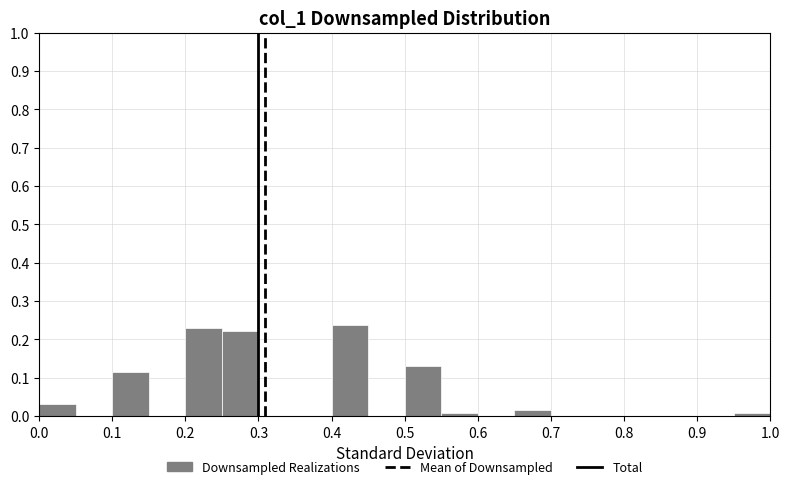

Reading left to right, list every bar in this chart as the range it spans on the x-axis followed by its height. The values are not printed on the chart, so give them approximately, as read against the axis.

0.00 to 0.05: 0.03
0.05 to 0.10: 0
0.10 to 0.15: 0.12
0.15 to 0.20: 0
0.20 to 0.25: 0.23
0.25 to 0.30: 0.22
0.30 to 0.35: 0
0.35 to 0.40: 0
0.40 to 0.45: 0.24
0.45 to 0.50: 0
0.50 to 0.55: 0.13
0.55 to 0.60: under 0.01
0.60 to 0.65: 0
0.65 to 0.70: 0.02
0.70 to 0.75: 0
0.75 to 0.80: 0
0.80 to 0.85: 0
0.85 to 0.90: 0
0.90 to 0.95: 0
0.95 to 1.00: under 0.01